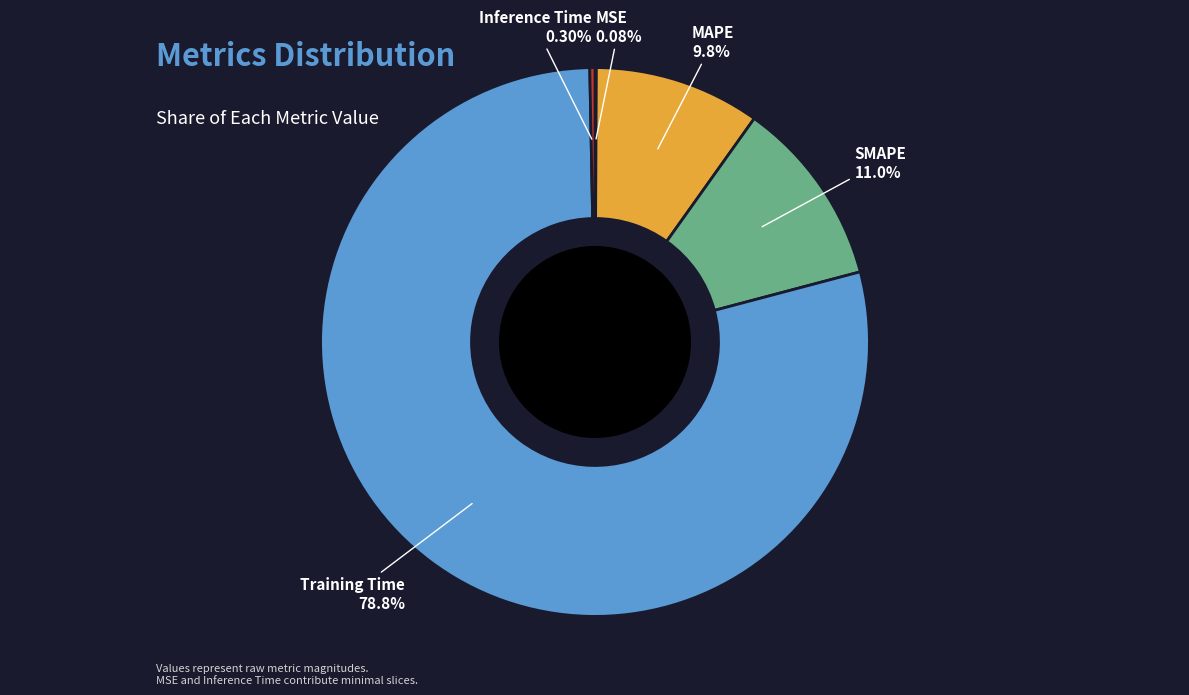

The SMAPE slice represents 11% of the pie. True or false?

True